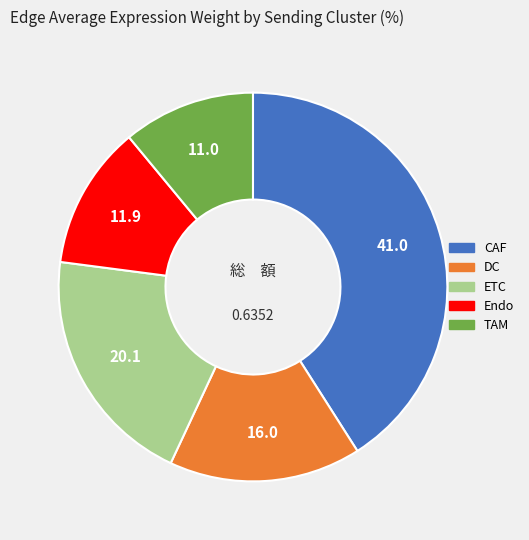

Is the sum of ETC and TAM greater than half?

No